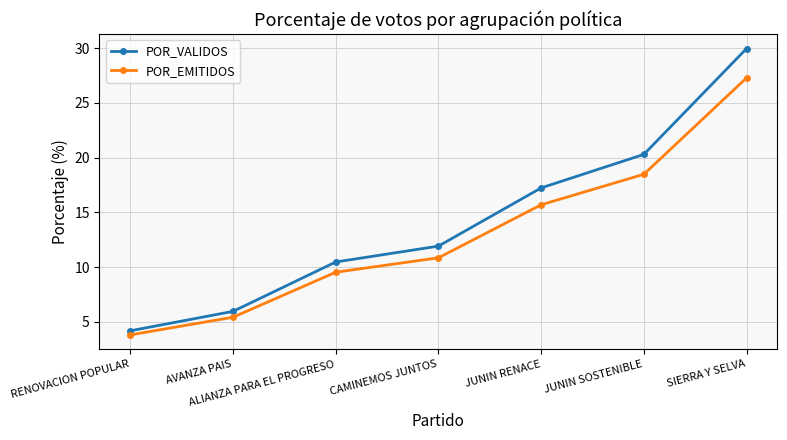

True or false: POR_EMITIDOS has more than 0 interior local peaks.

False